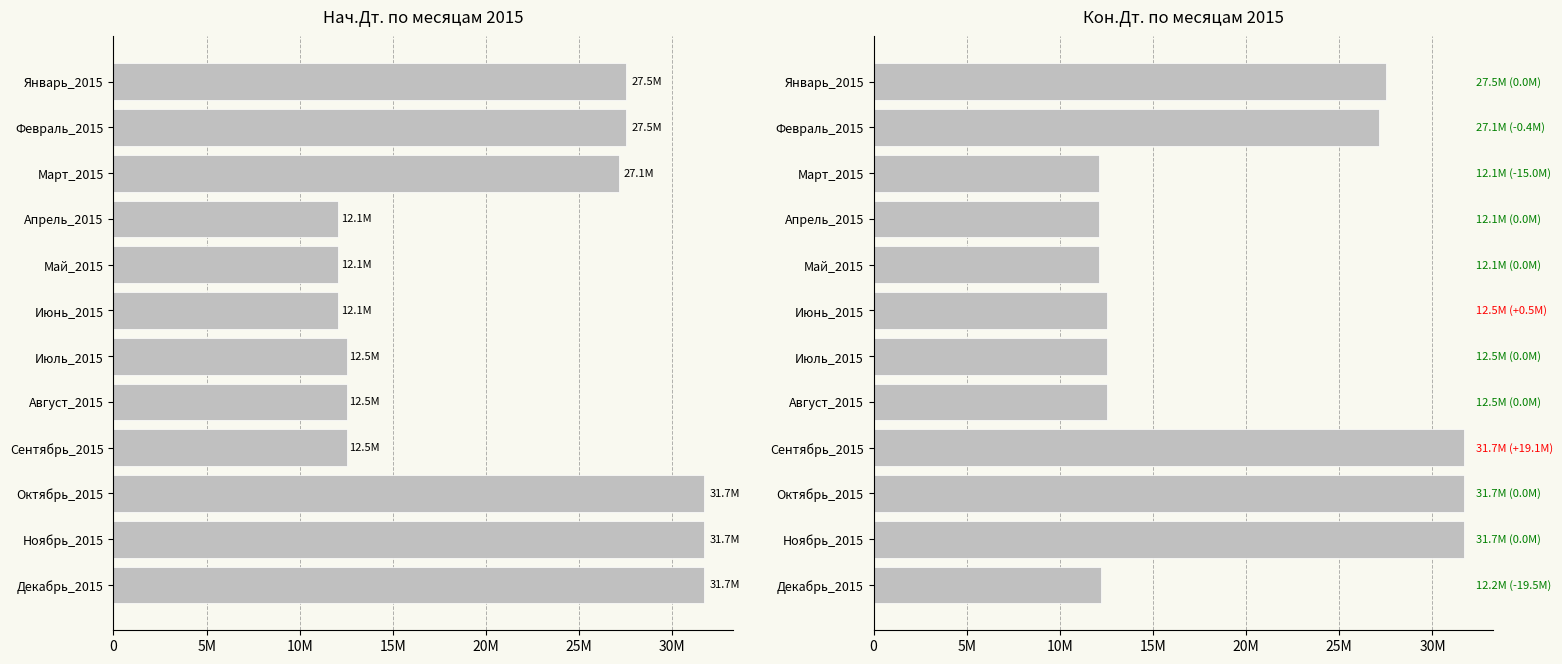

What are all the series names shown in the legend?

Нач.Дт. (col_1), Кон.Дт. (col_15)